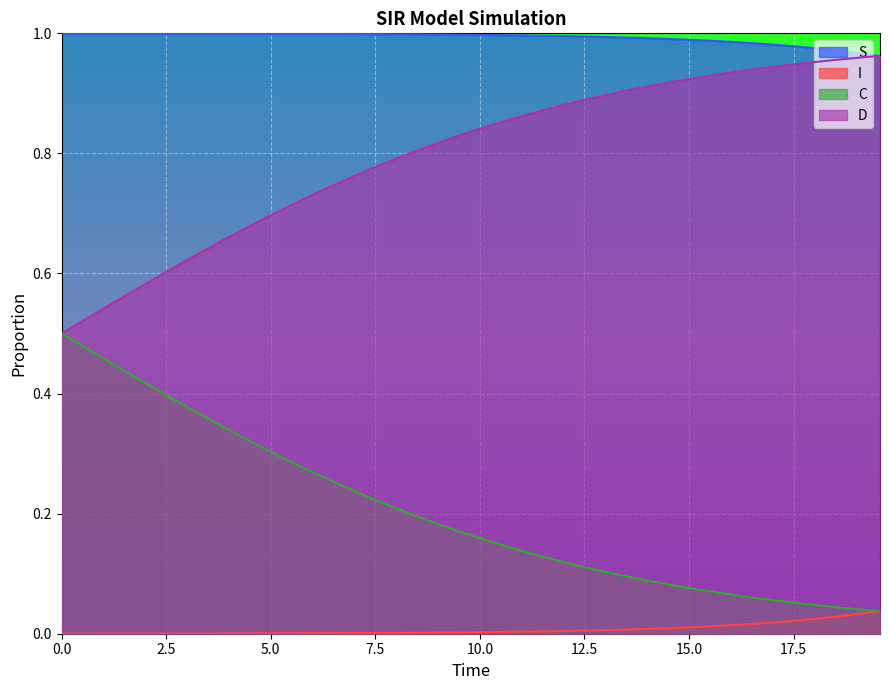

Rank the series by their average value, from lowest to highest.

I, C, D, S